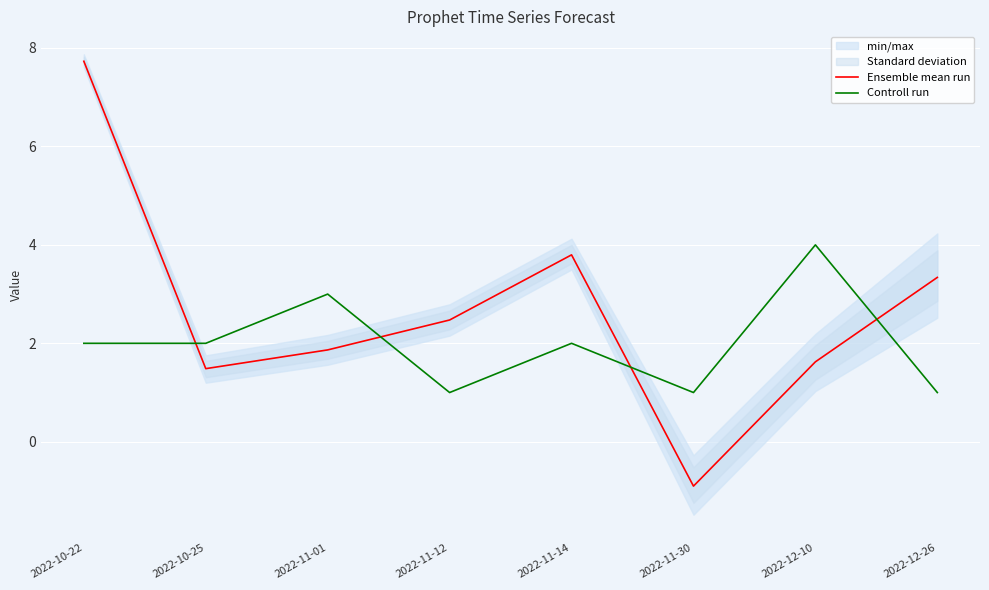

At how many categories does at least one series exceed 4?

1